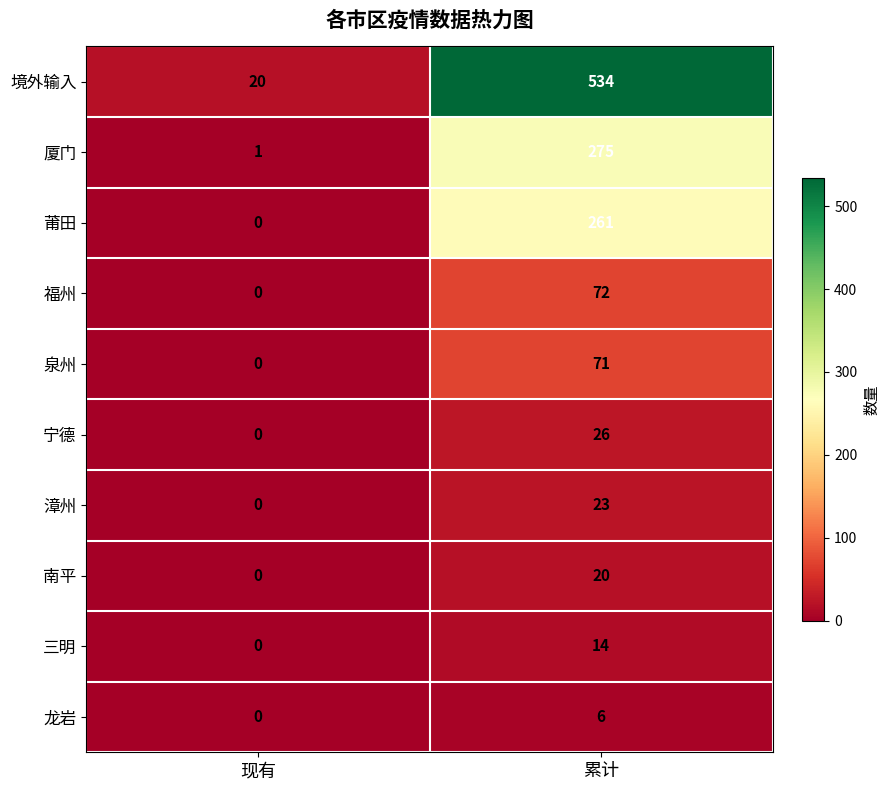

Which series has the largest total across all categories?

境外输入